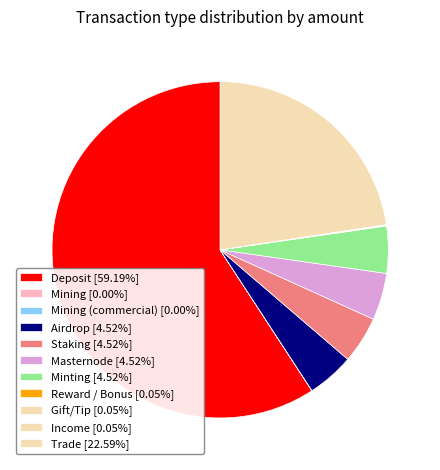

What is the majority slice?

Deposit